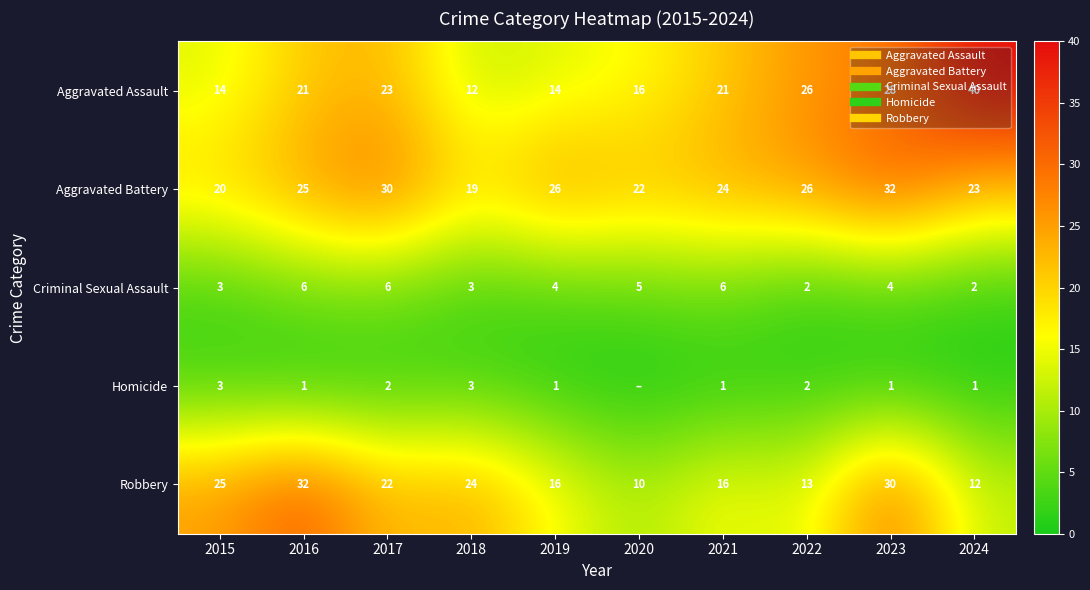

At which category is the sum across all series the highest?

2023